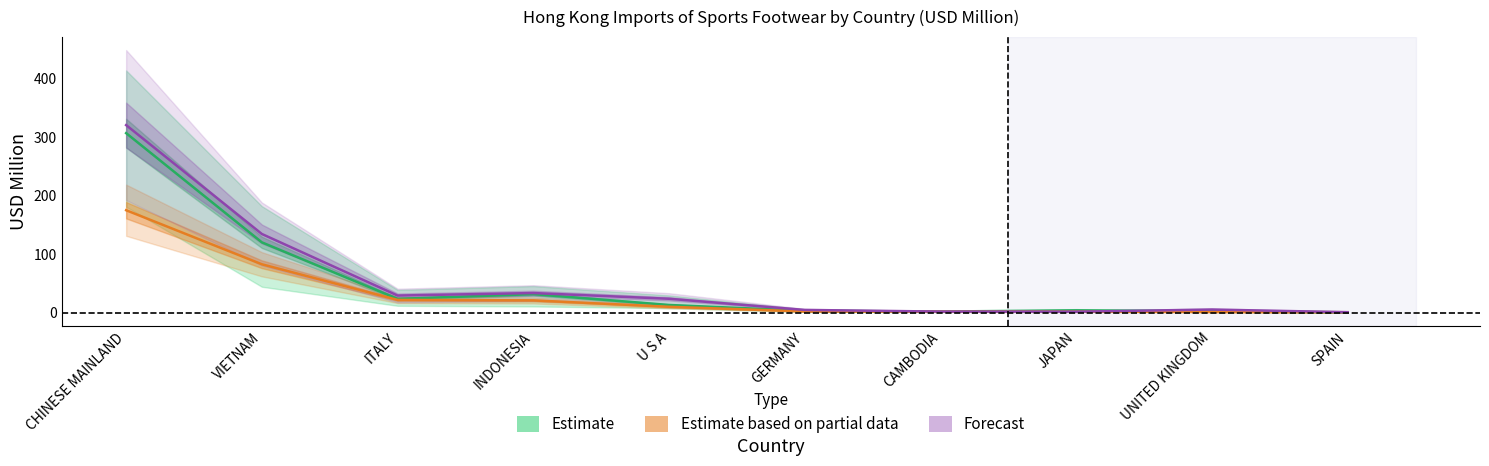

At which category is the sum across all series the highest?

CHINESE MAINLAND